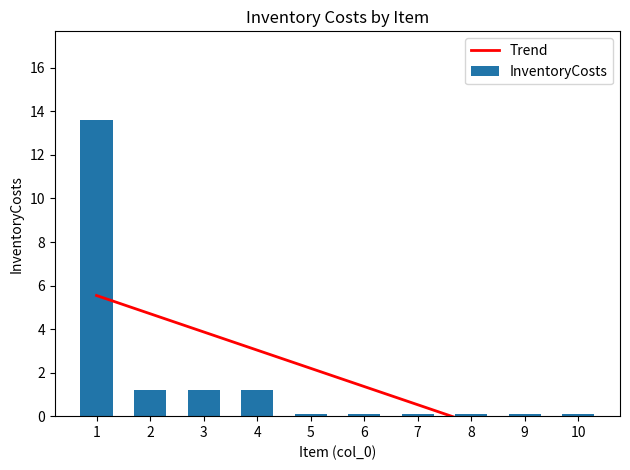

What is the value of the InventoryCosts bar at the 9th from the left?

0.1